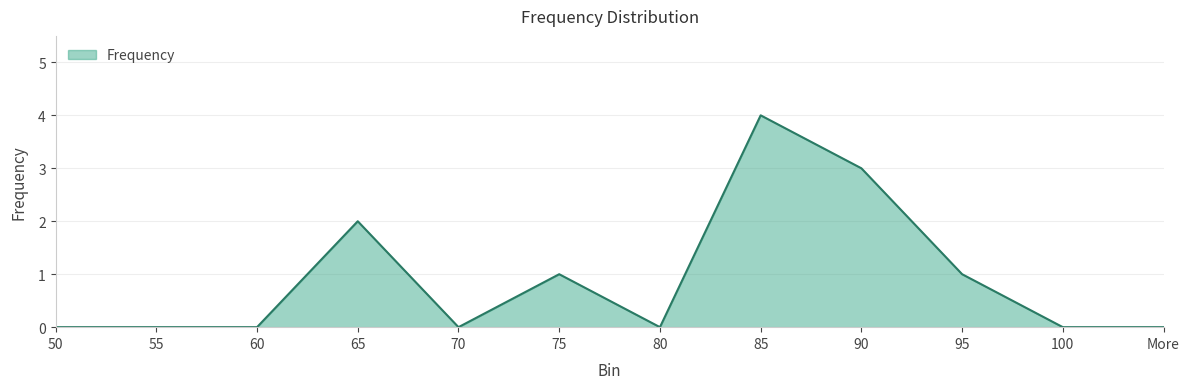

The chart shows a value of 0 at 80. True or false?

True